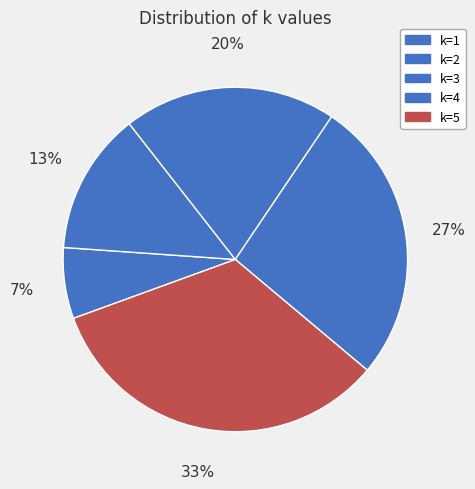

Count the number of slices in the pie.

5